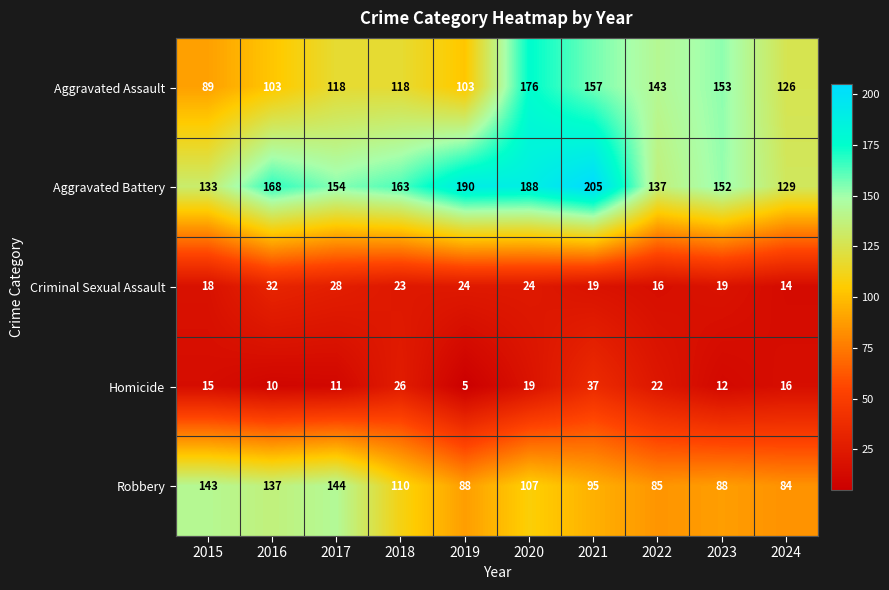

At which category does the chart reach its minimum across all series?

2019